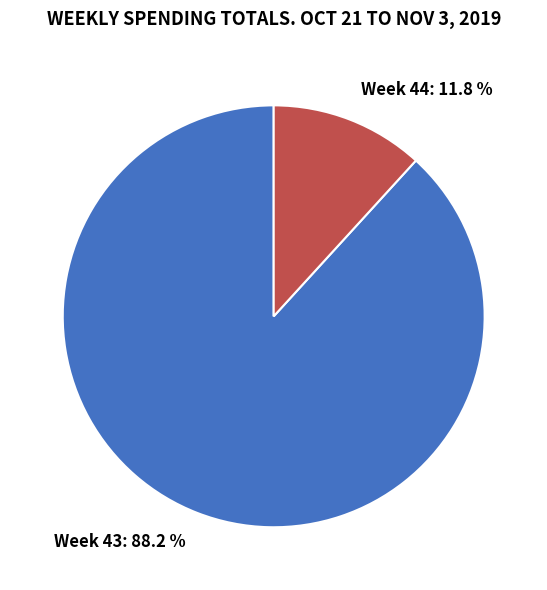

Combined, do Week 44: 11.8 % and Week 43: 88.2 % account for over 50%?

Yes